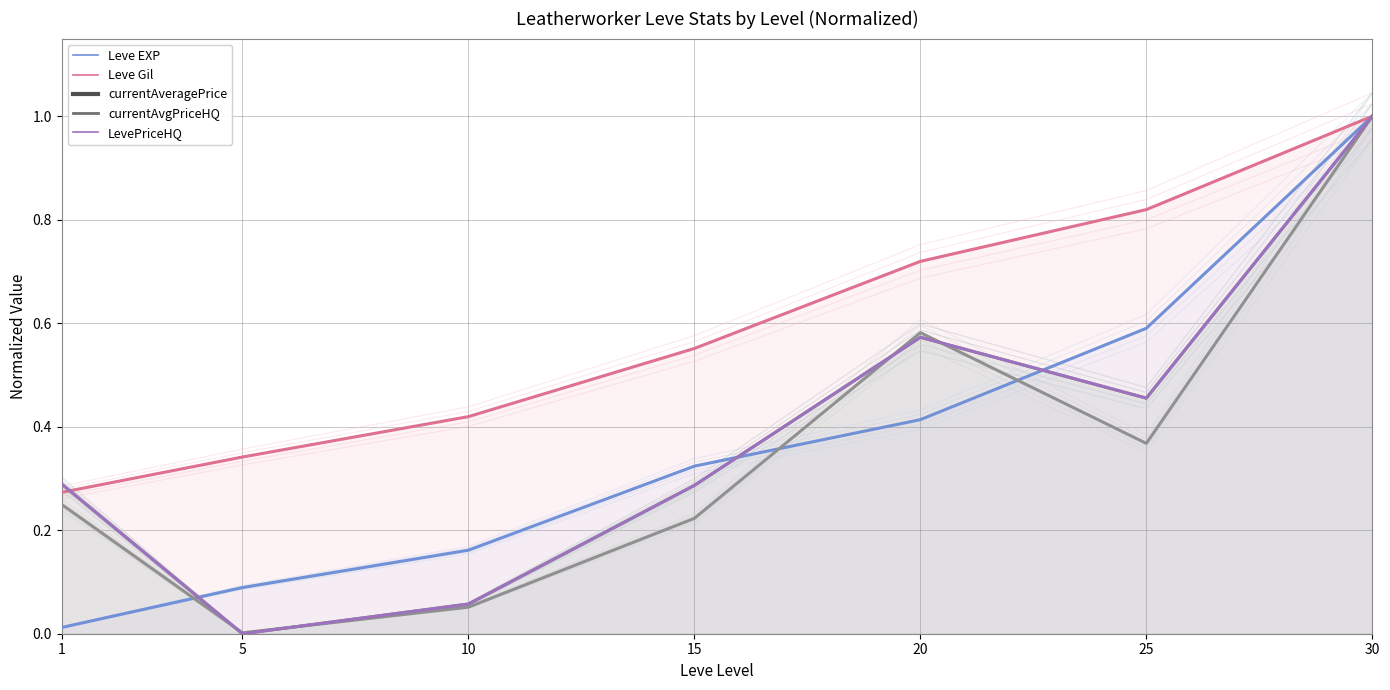

What is the total value across all series at 25?

2.7